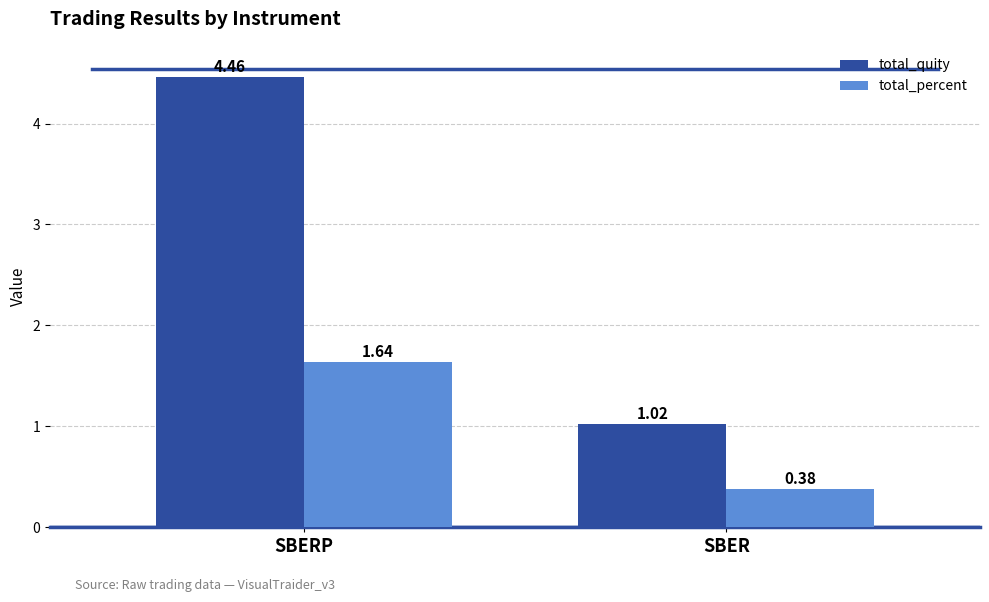

At which label is total_percent closest to 1?

SBER